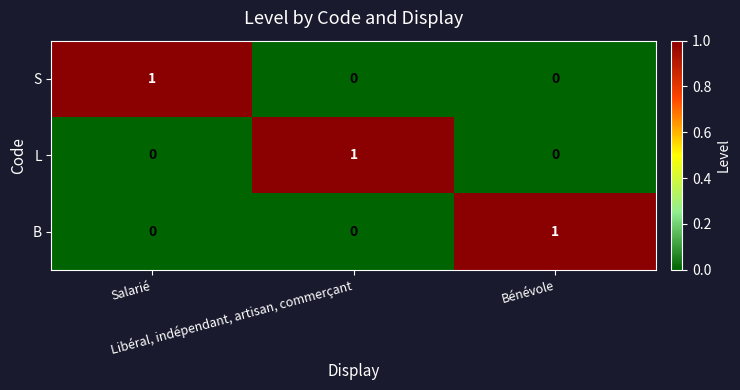

At how many categories does at least one series exceed 0?

3